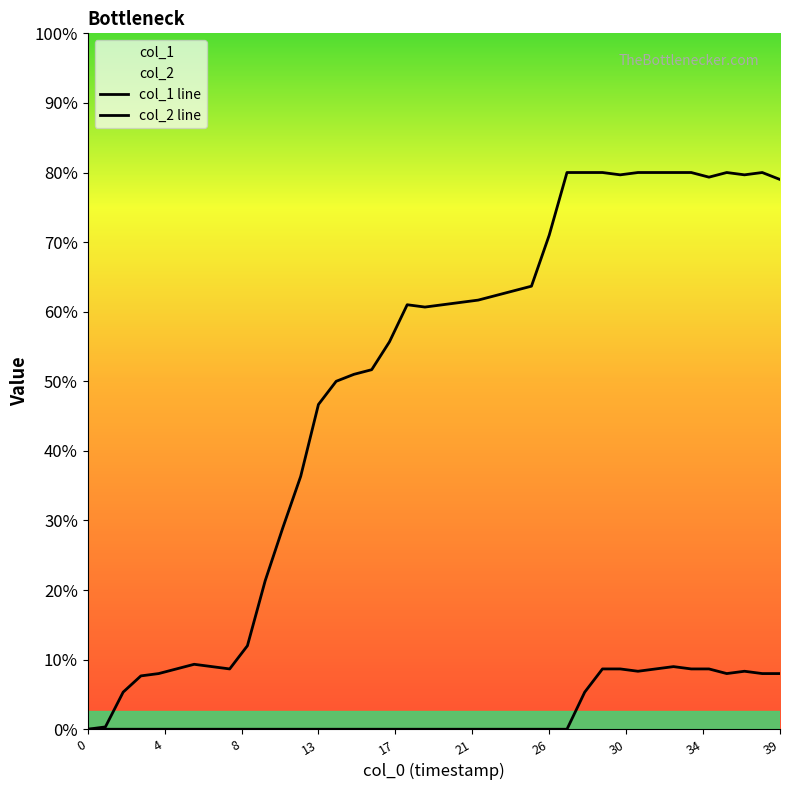

At which category is the sum across all series the highest?

33